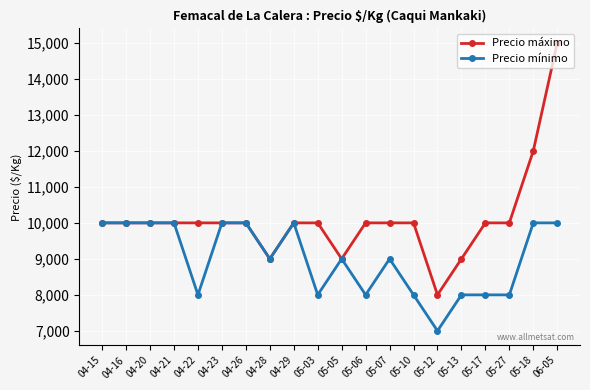

Where is Precio máximo nearest to the value 11500?

05-18